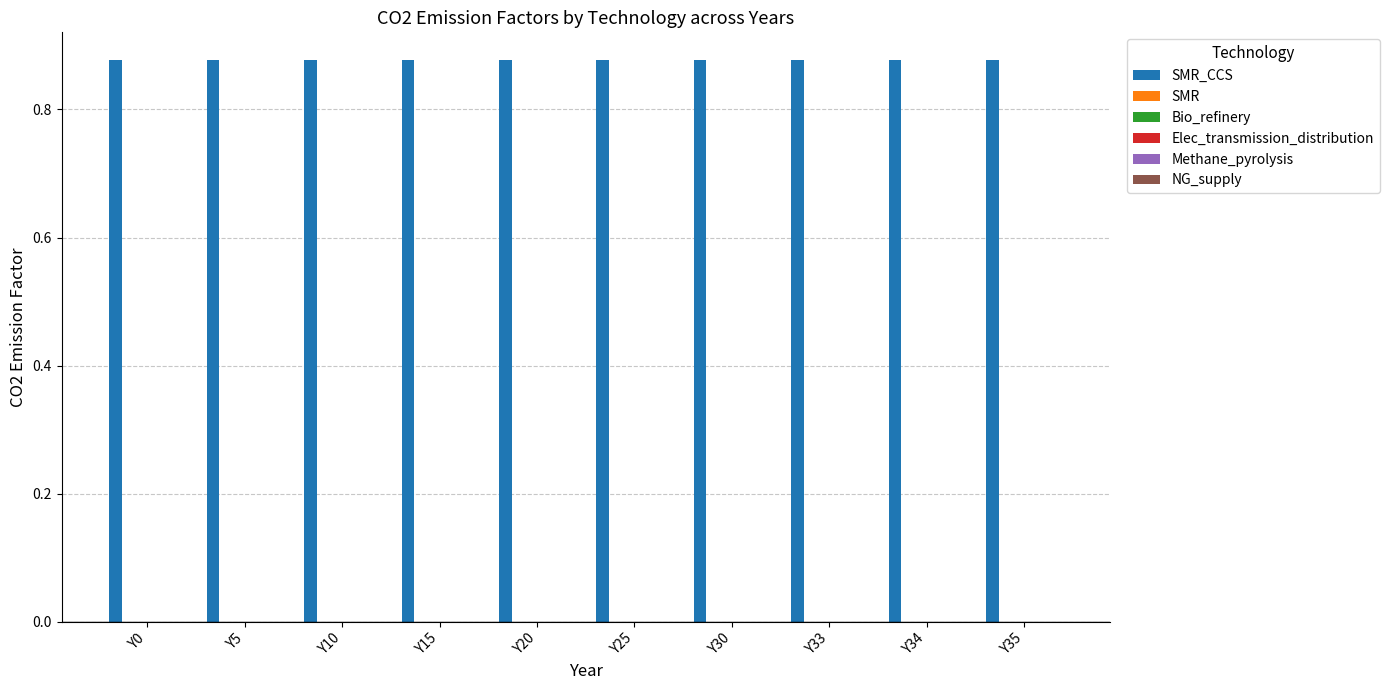

What value does the SMR_CCS series have at Y5?

0.9